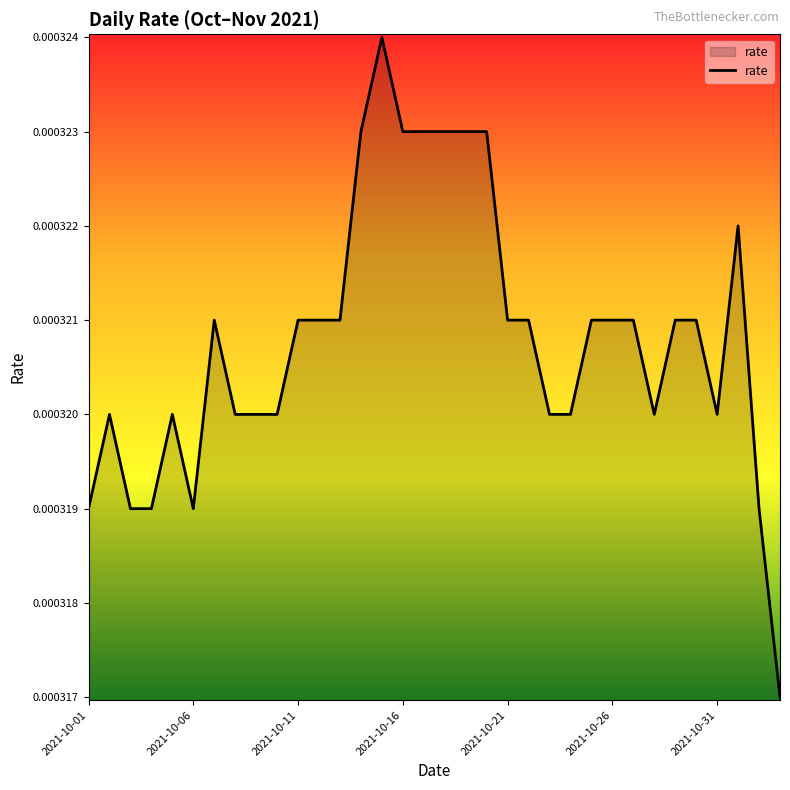

Is this an area chart (filled region under the line)?

Yes